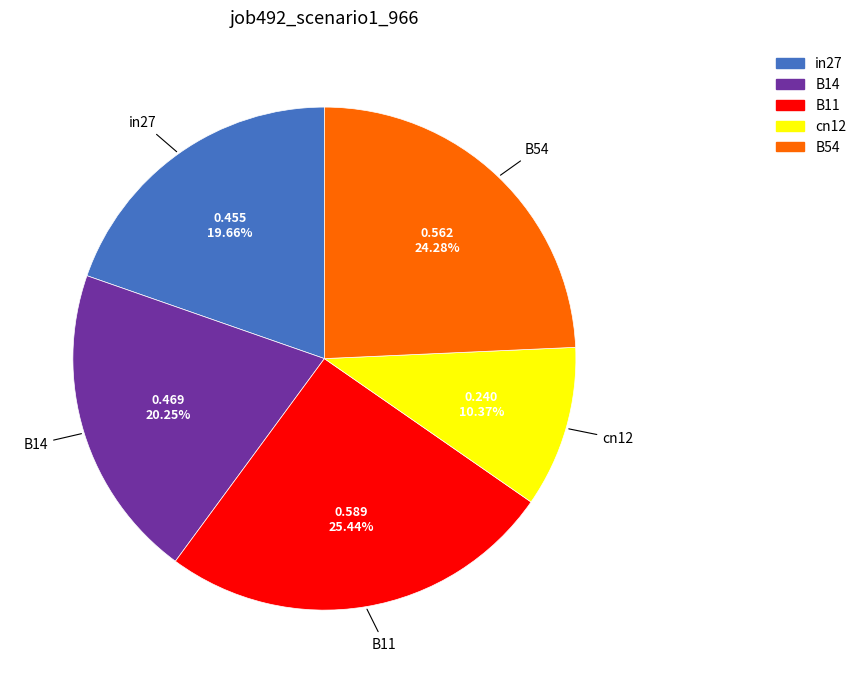

Combined, do B11 and B14 account for over 50%?

No